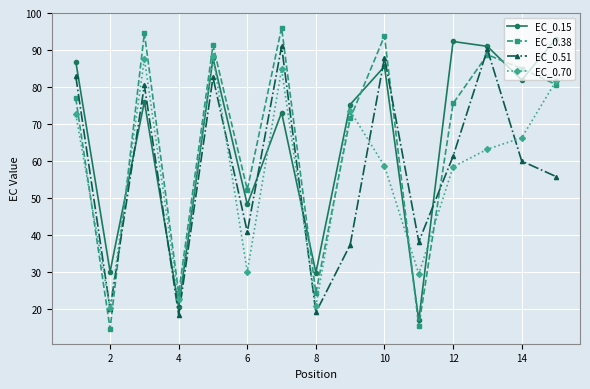

Count the number of data series in this chart.

4